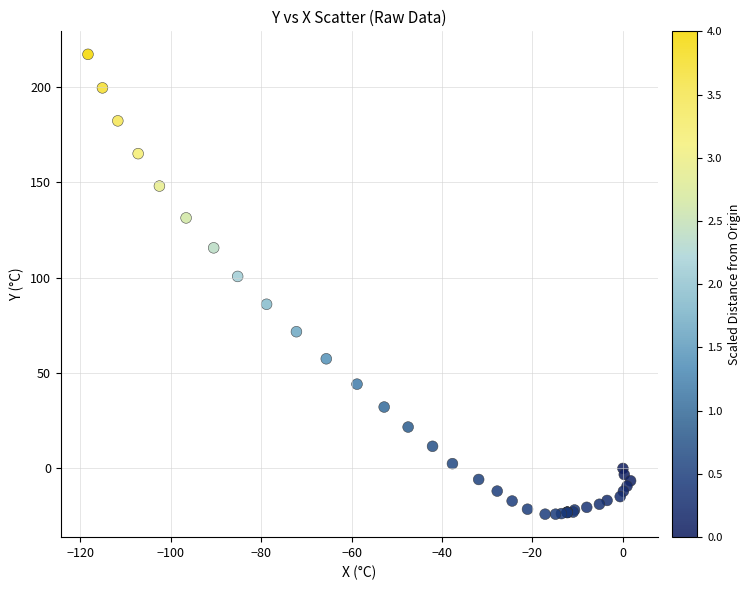

What Y value in the scatter plot is closest to 96?

100.7